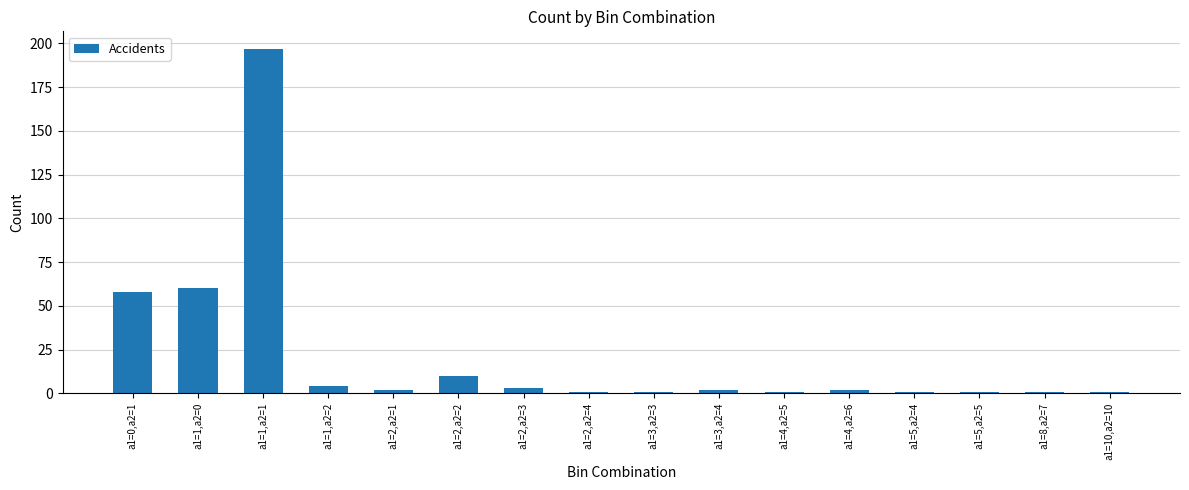

What is the maximum value shown in the chart?

197